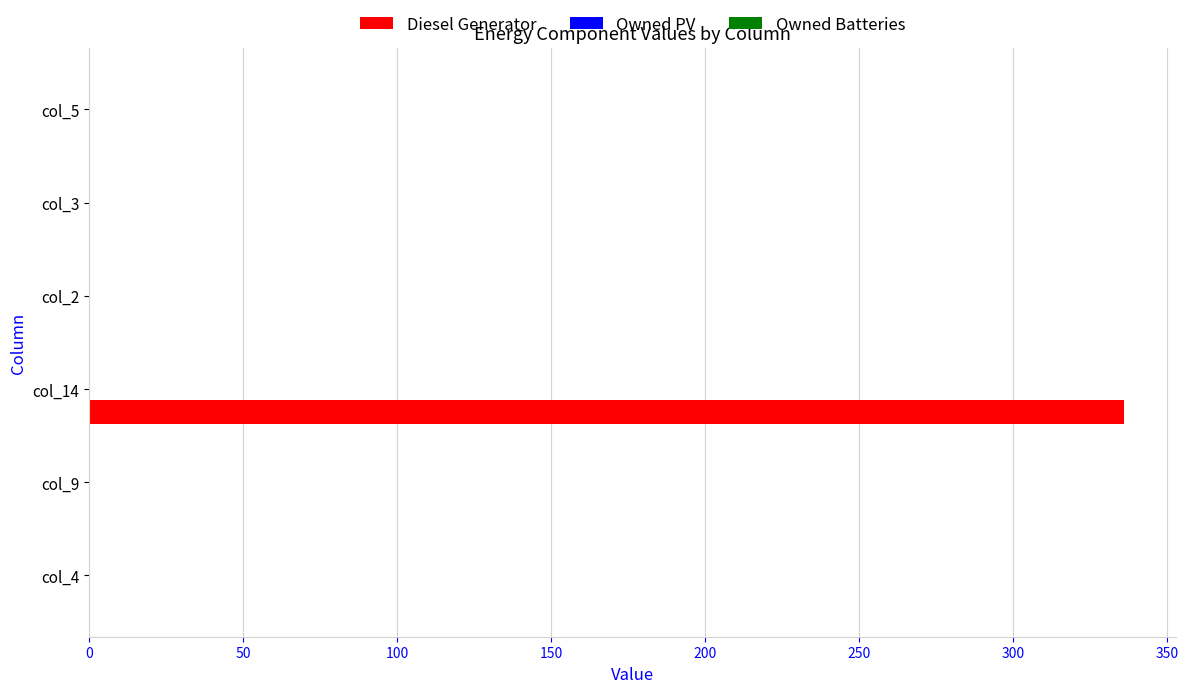

Which label corresponds to the largest value in the chart?

col_14